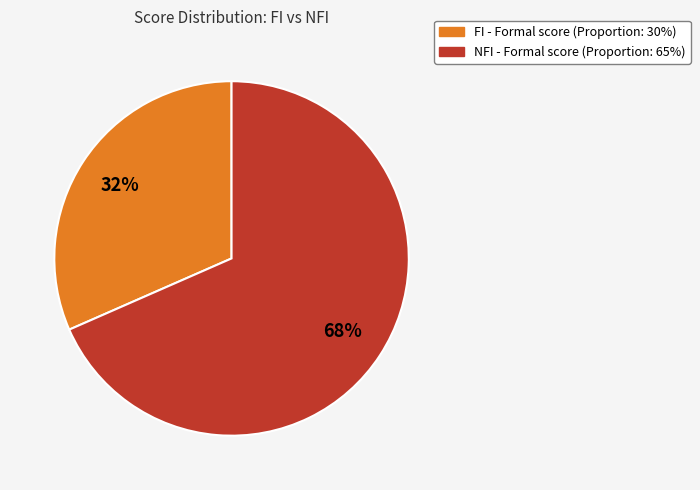

Is there any slice that represents more than half of the pie?

Yes